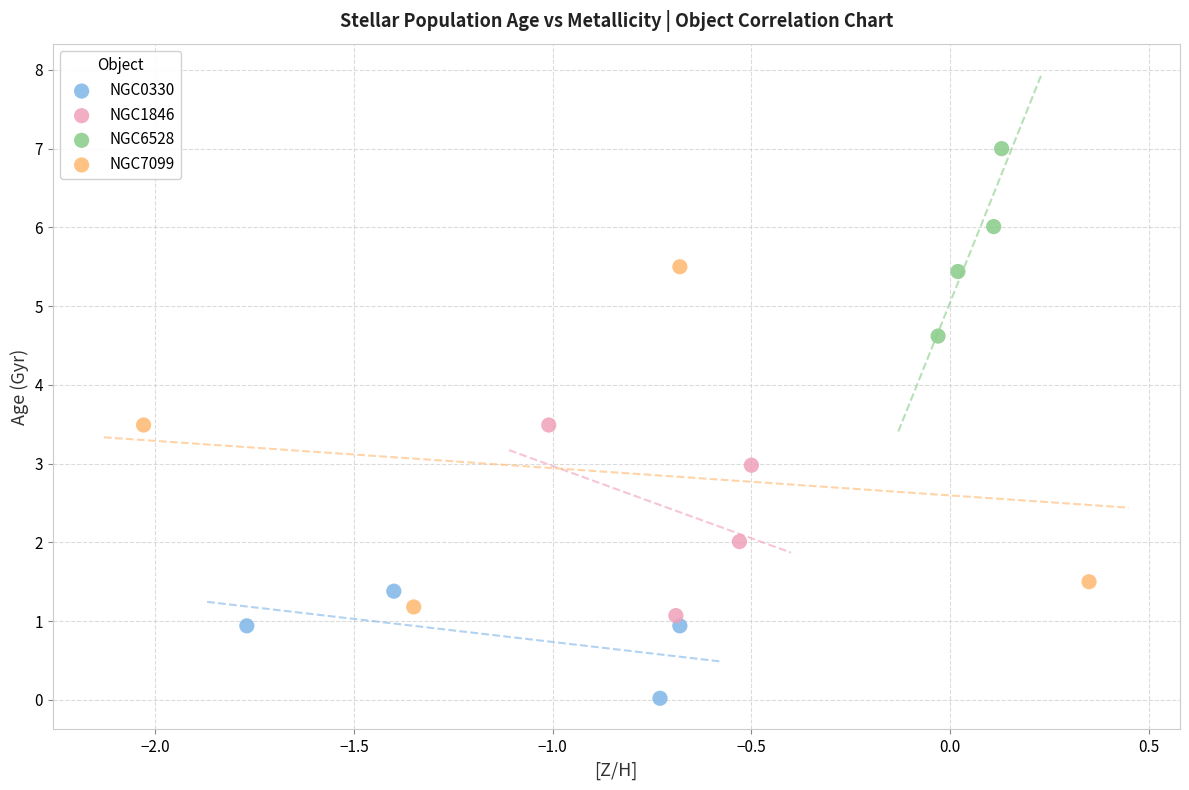

Which series has the widest spread of Y values?

NGC7099